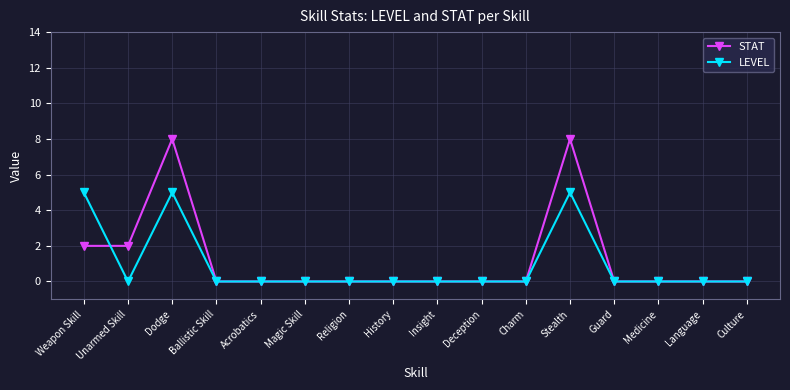

Count the number of data series in this chart.

2